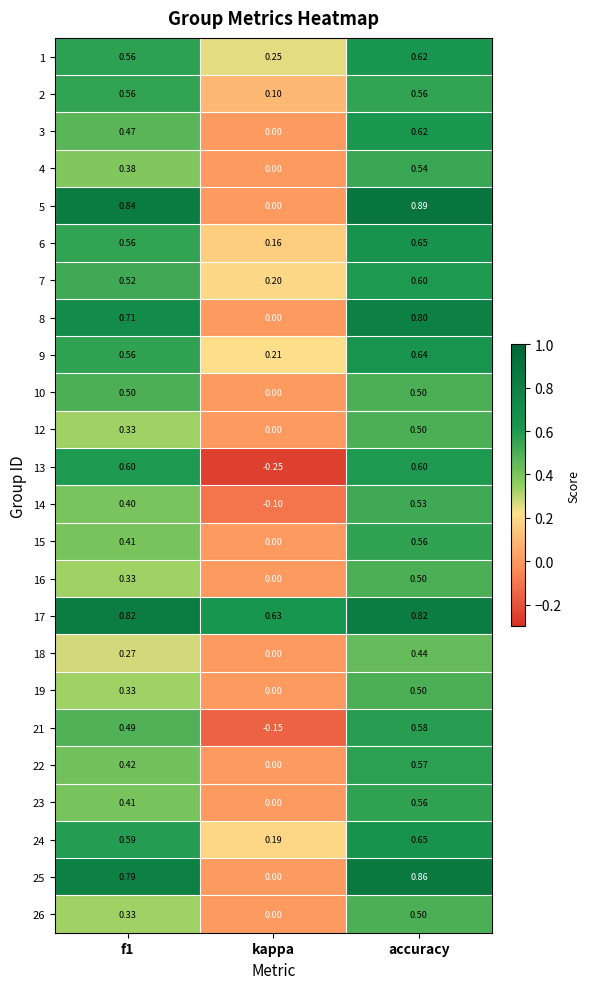

How many data points does each series have?

3